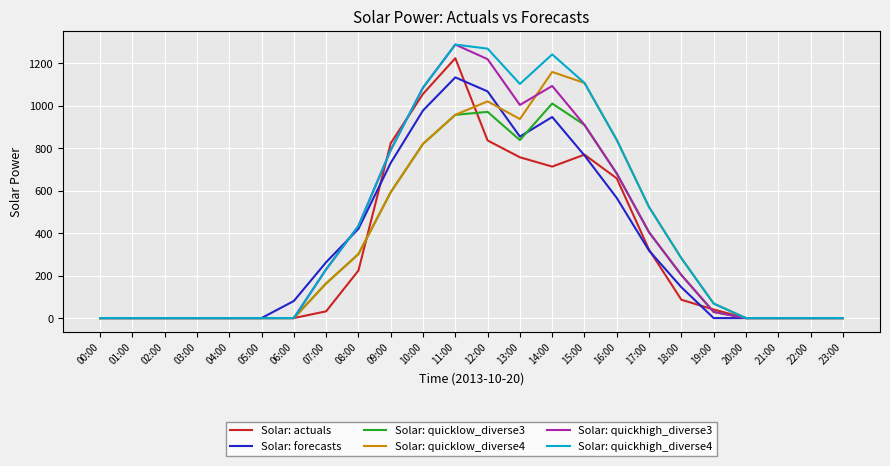

What is the maximum value for Solar: quicklow_diverse3?

1009.9